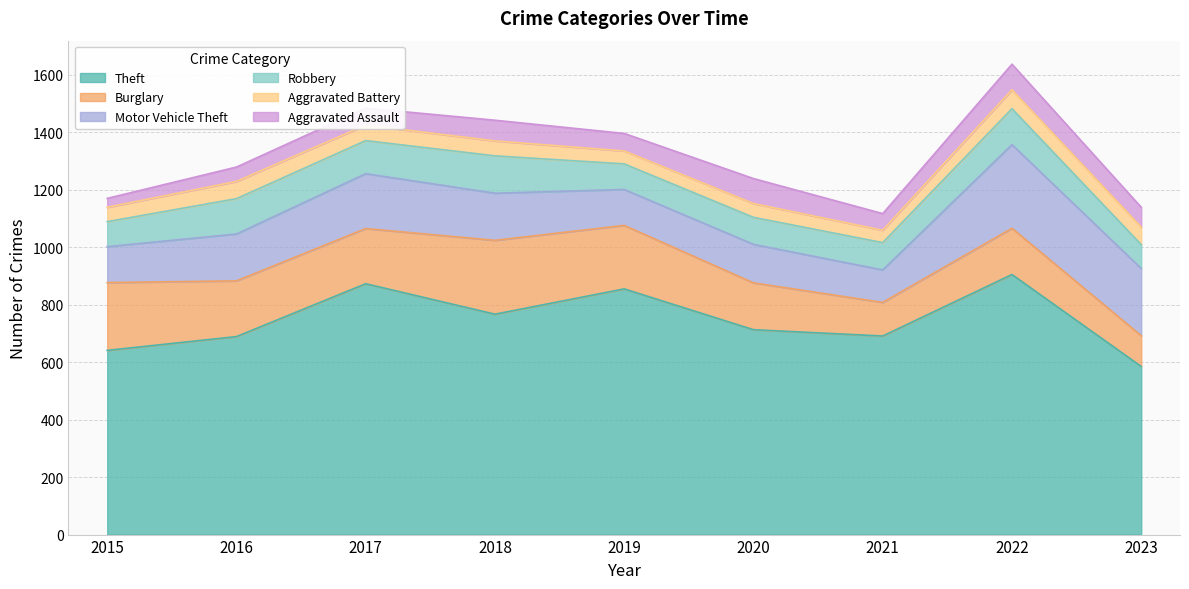

True or false: Burglary and Aggravated Assault cross at least once.

False